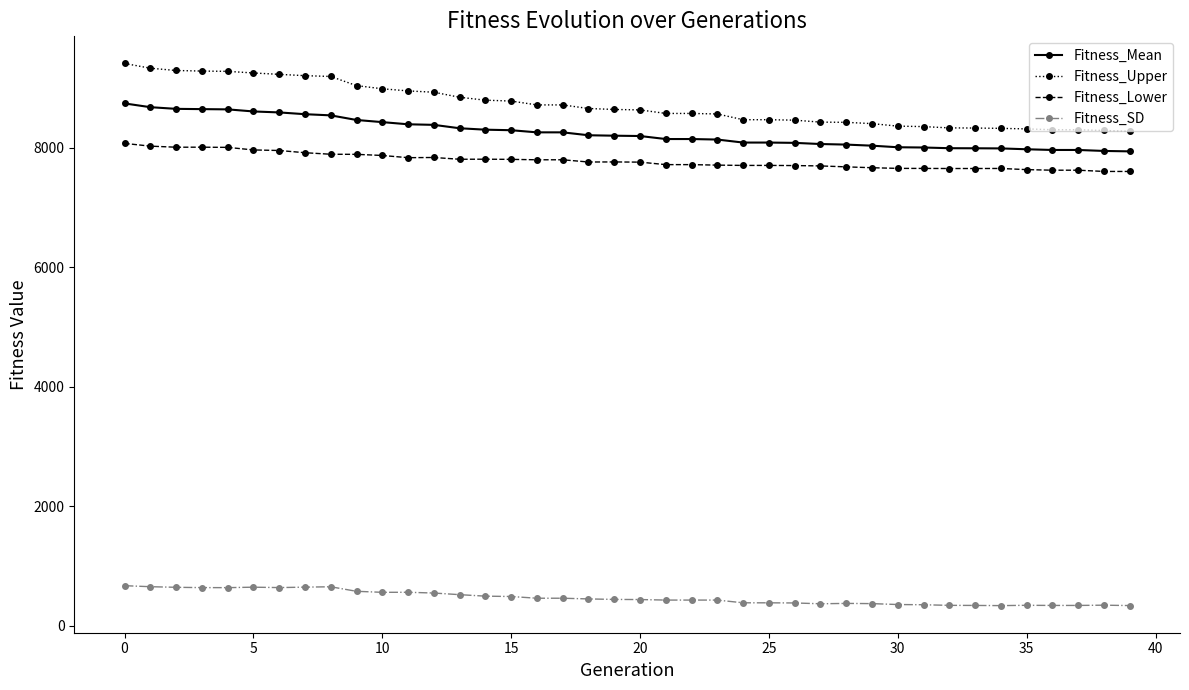

Rank the series by their maximum value, from highest to lowest.

Fitness_Upper, Fitness_Mean, Fitness_Lower, Fitness_SD